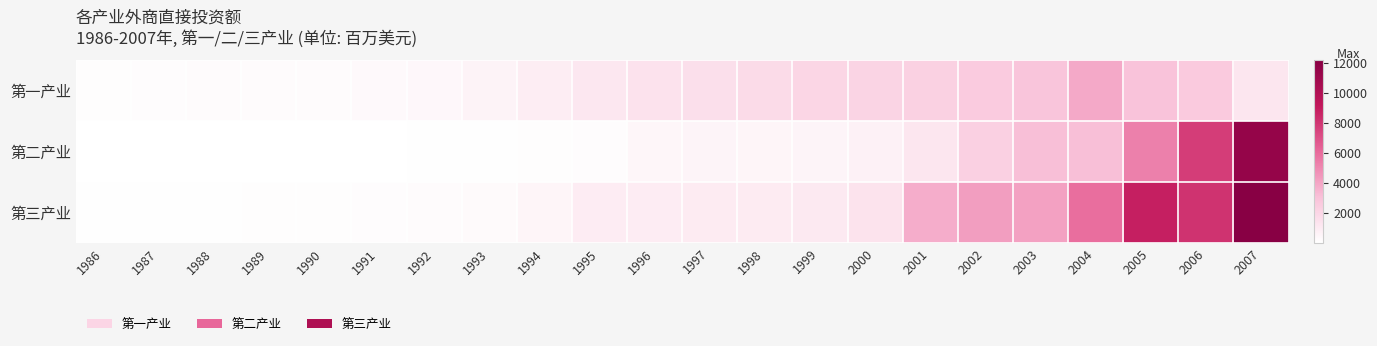

Which series has the largest total across all categories?

第三产业